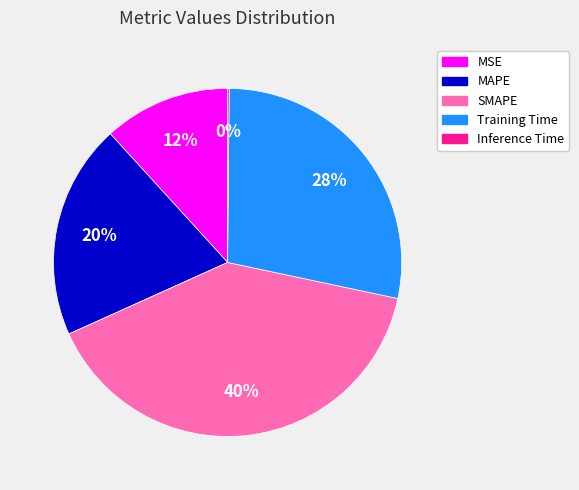

Do MAPE and SMAPE together represent more than half of the pie?

Yes